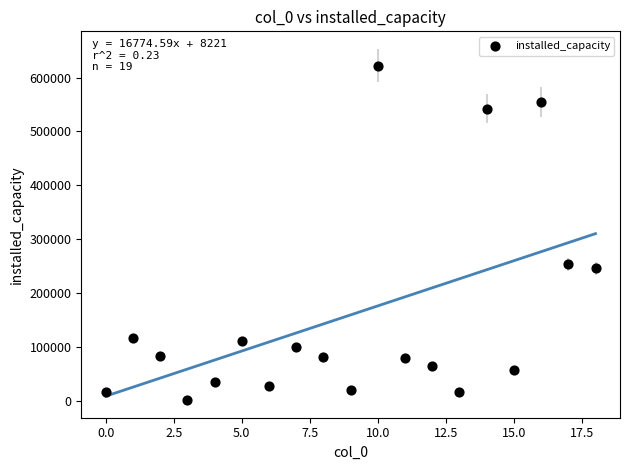

What Y value in the scatter plot is closest to 311561?

252985.2